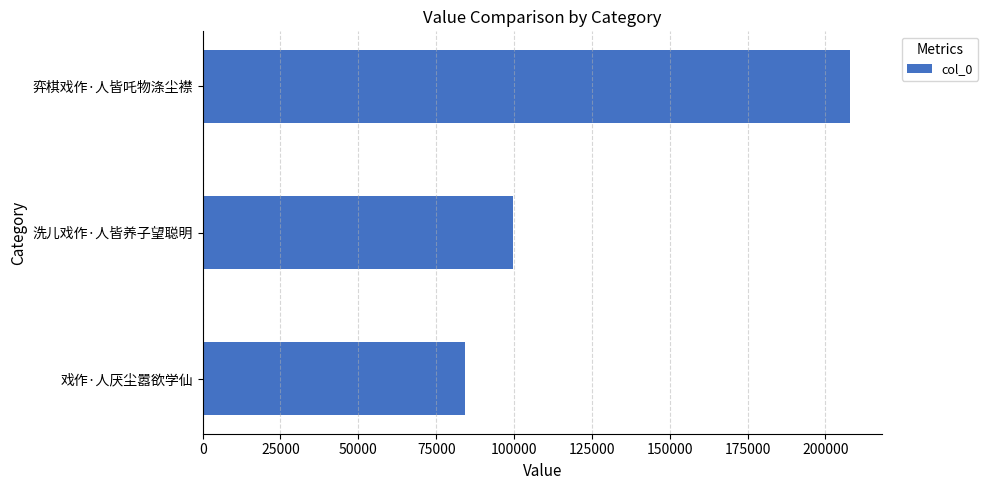

Reading top to bottom, list all the values displayed in this chart.

207742	99687	84242